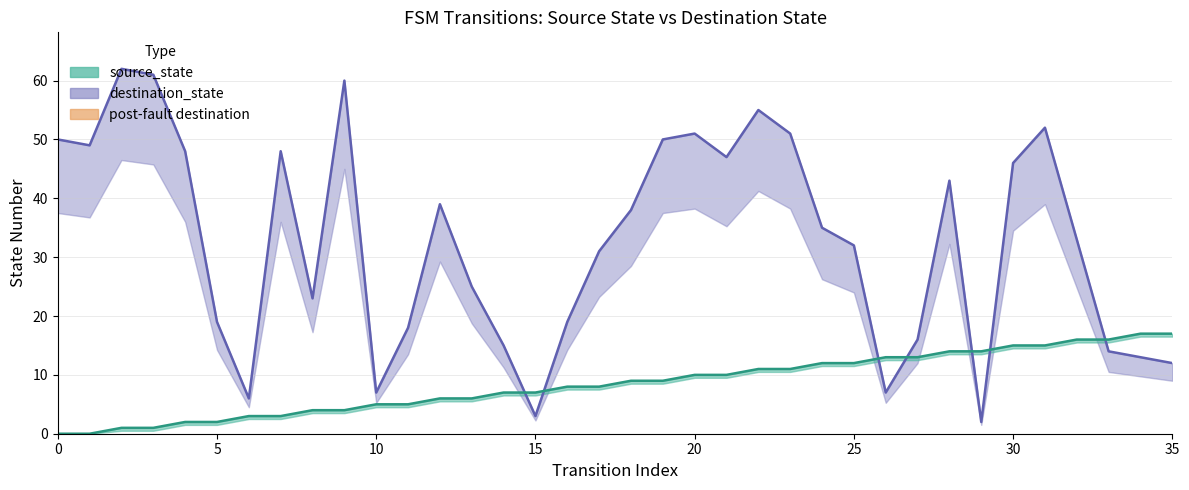

True or false: source_state has more than 1 interior local peaks.

False